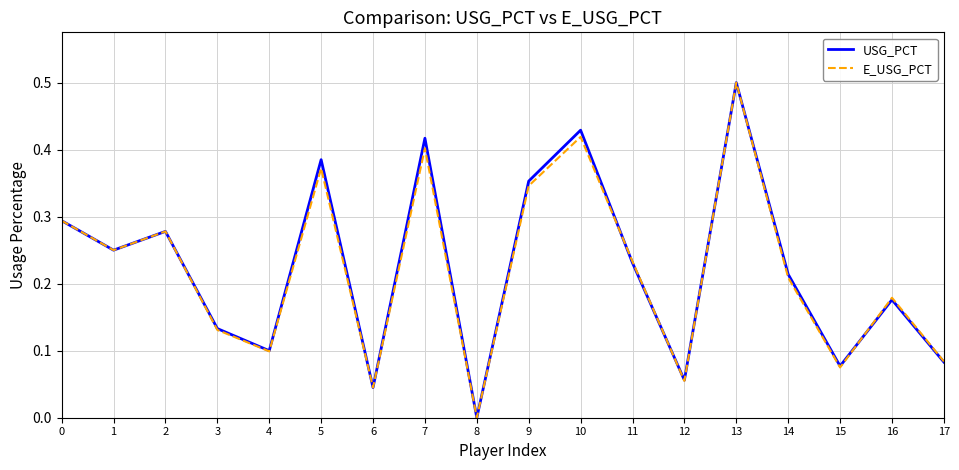

Which series changed the most between 16 and 17?

E_USG_PCT